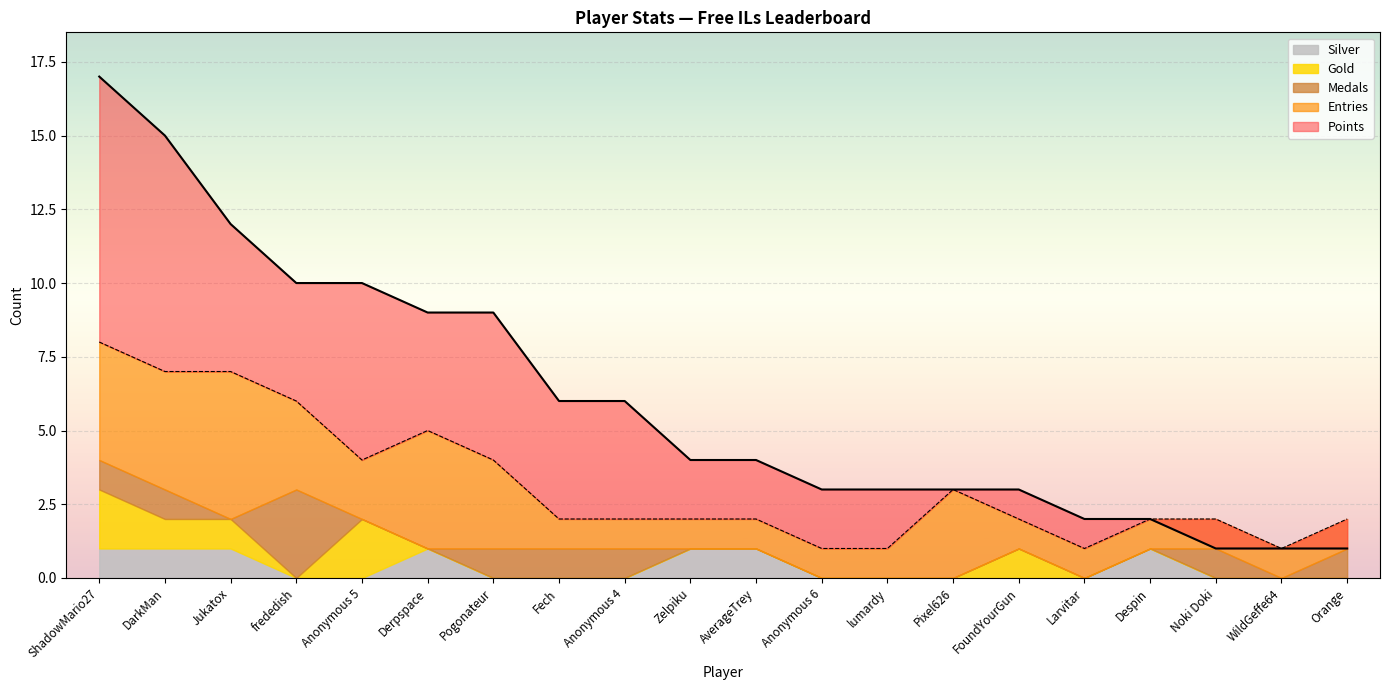

True or false: Medals has a value of 1 at Jukatox.

False